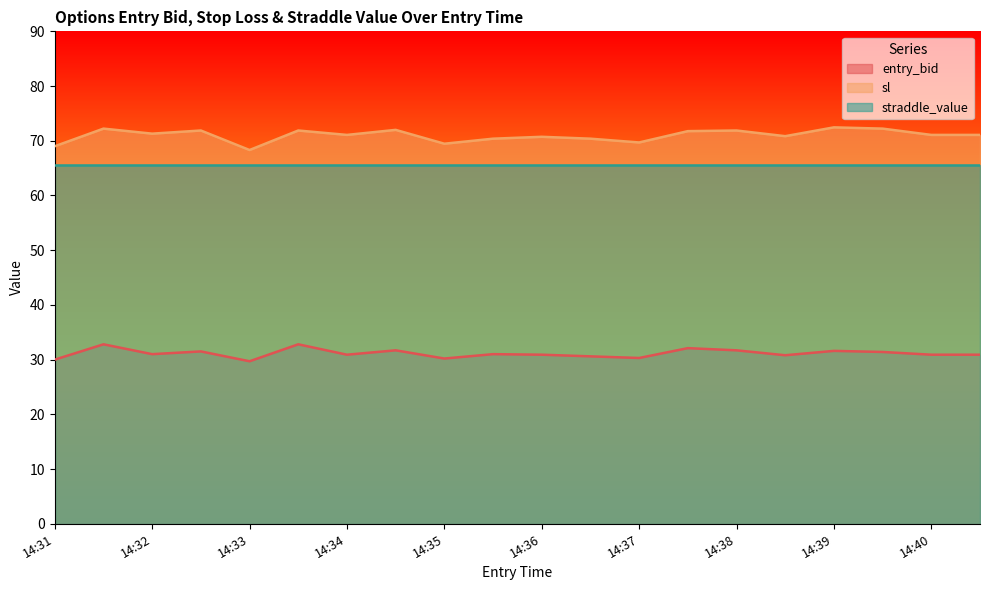

At 14:34, list the series in order from smallest to largest.

entry_bid, straddle_value, sl